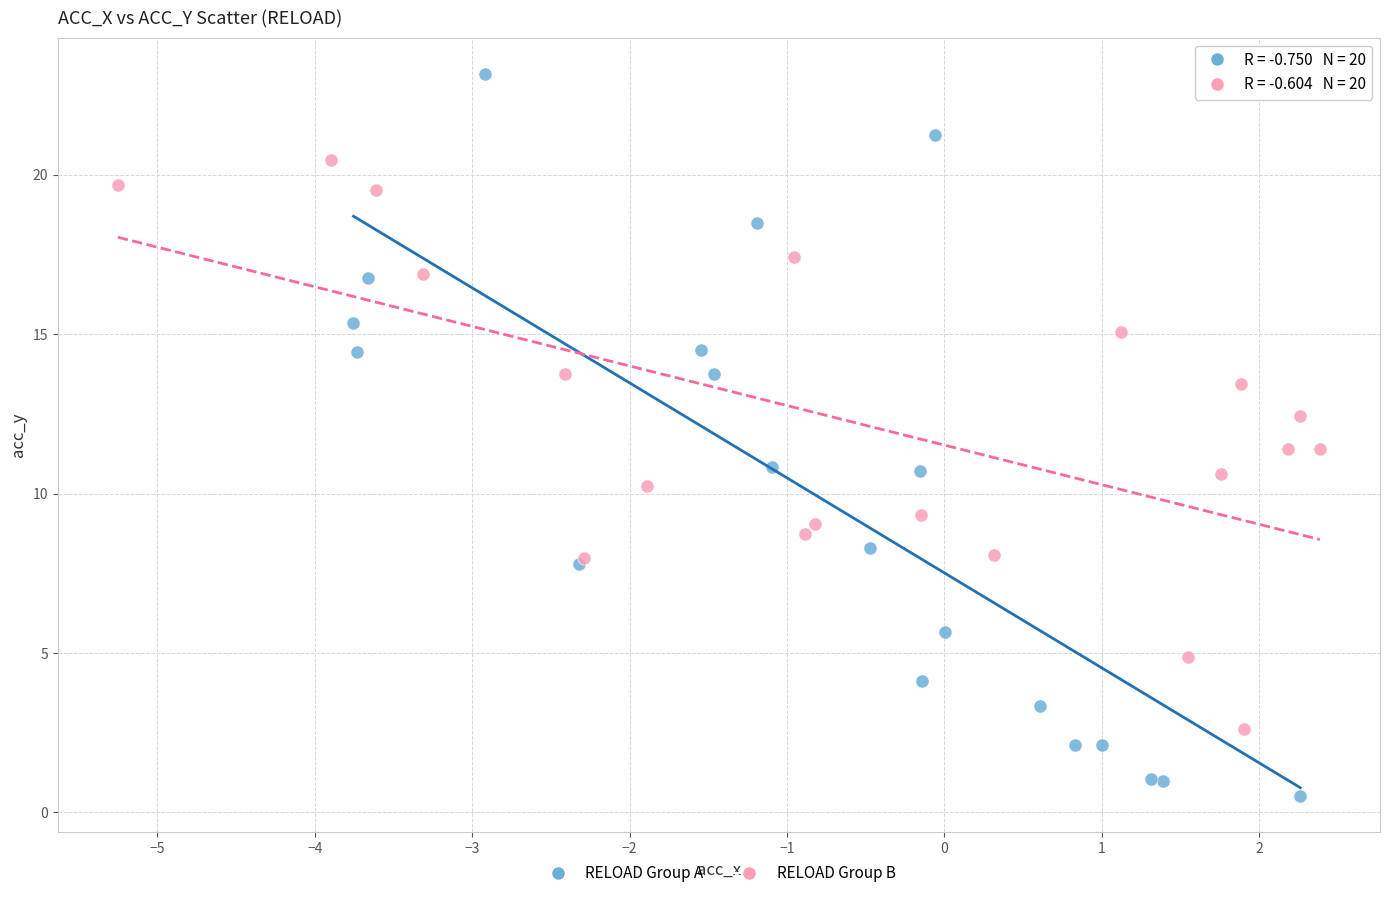

Which series reaches the minimum Y coordinate?

RELOAD Group A